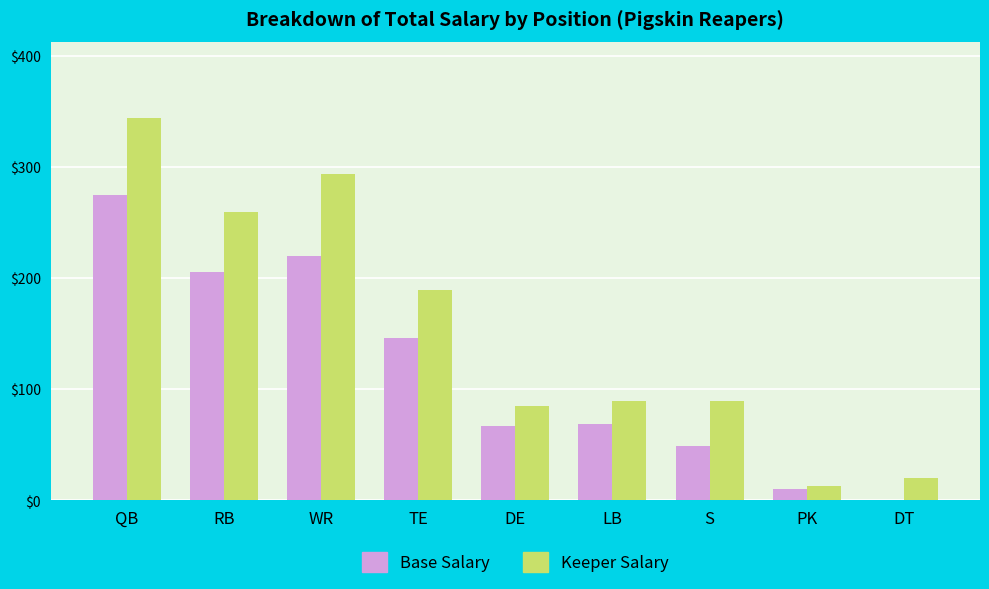

Are the bars grouped side by side (vs. stacked)?

Yes